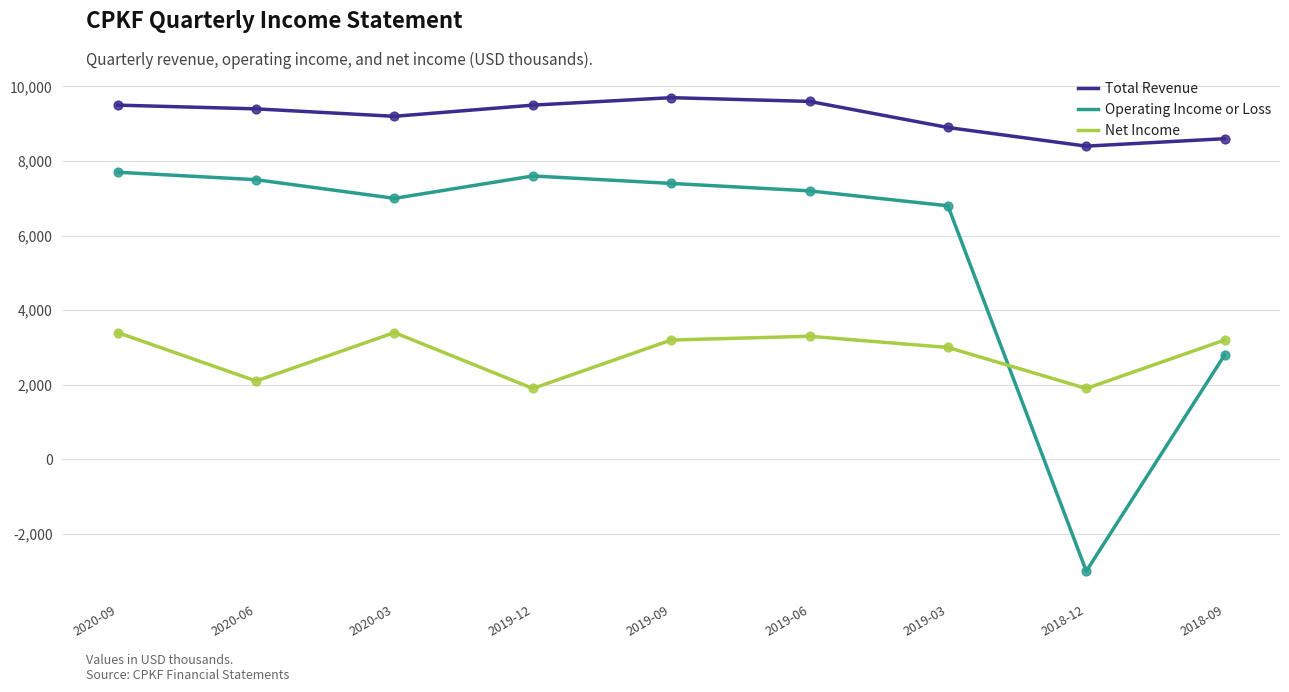

Which series has the largest total across all categories?

Total Revenue